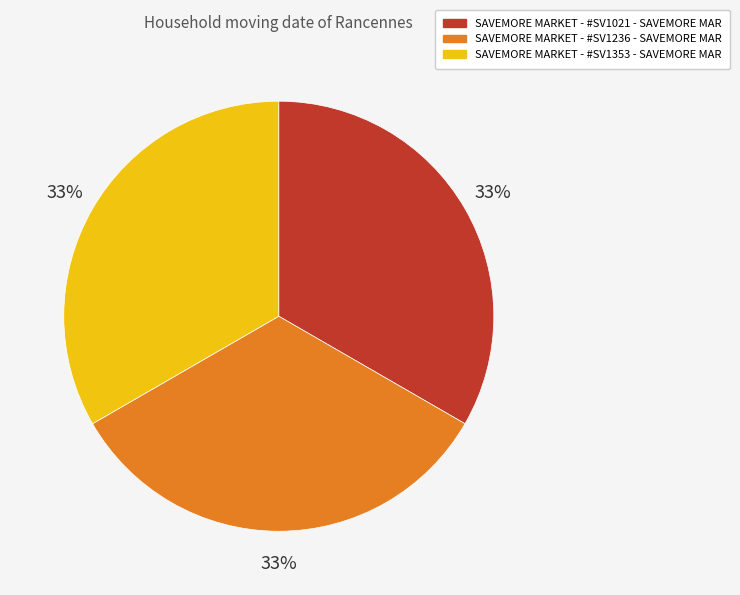

The SAVEMORE MARKET - #SV1021 - SAVEMORE MAR slice represents 33% of the pie. True or false?

True